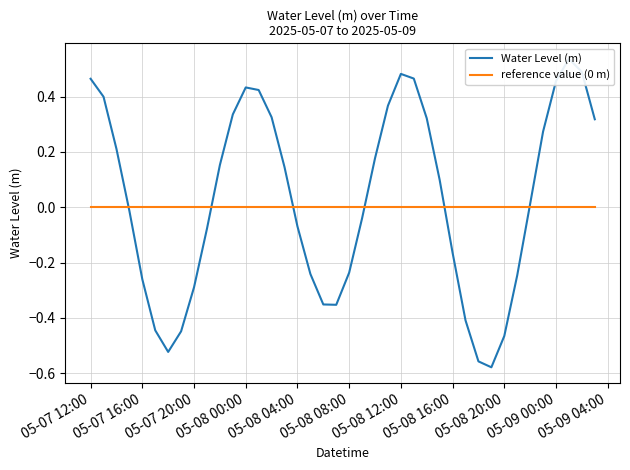

What are all the series names shown in the legend?

Water Level (m), reference value (0 m)